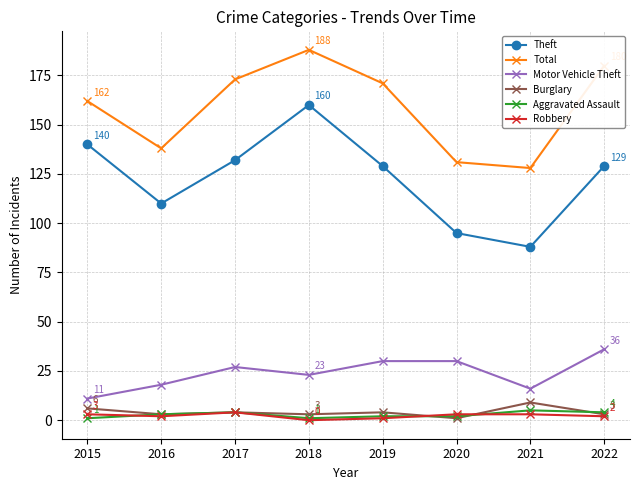

Does the chart have visible grid lines?

Yes